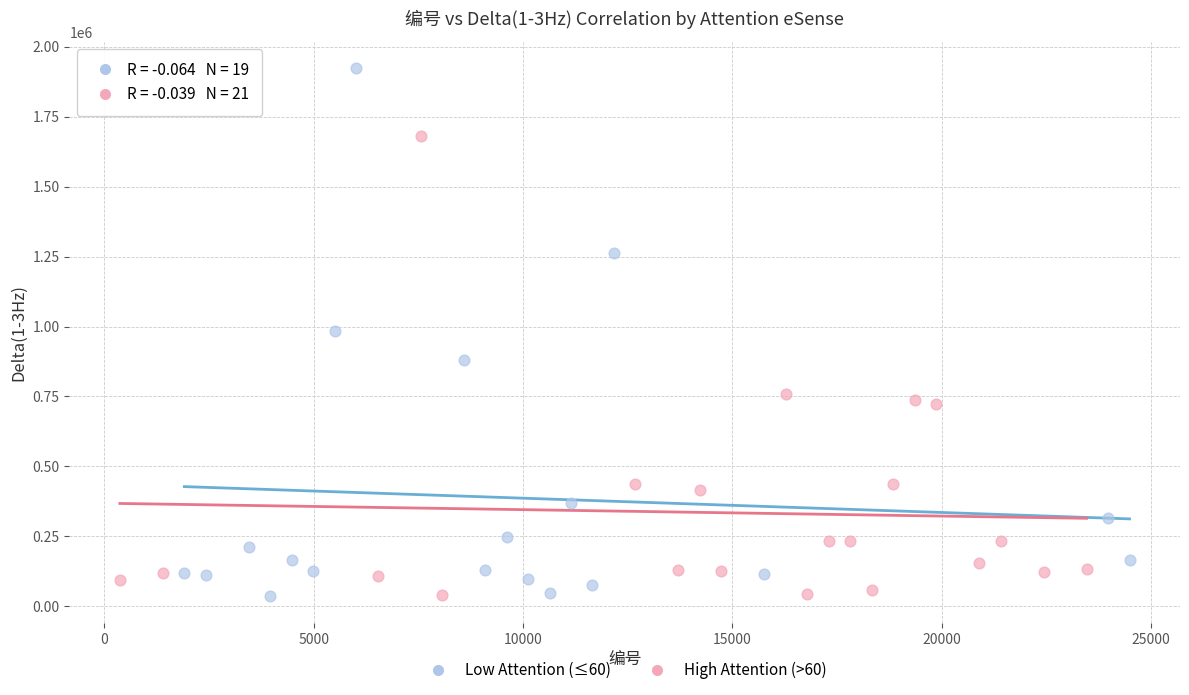

Which series has the widest spread of Y values?

Low Attention (≤60)